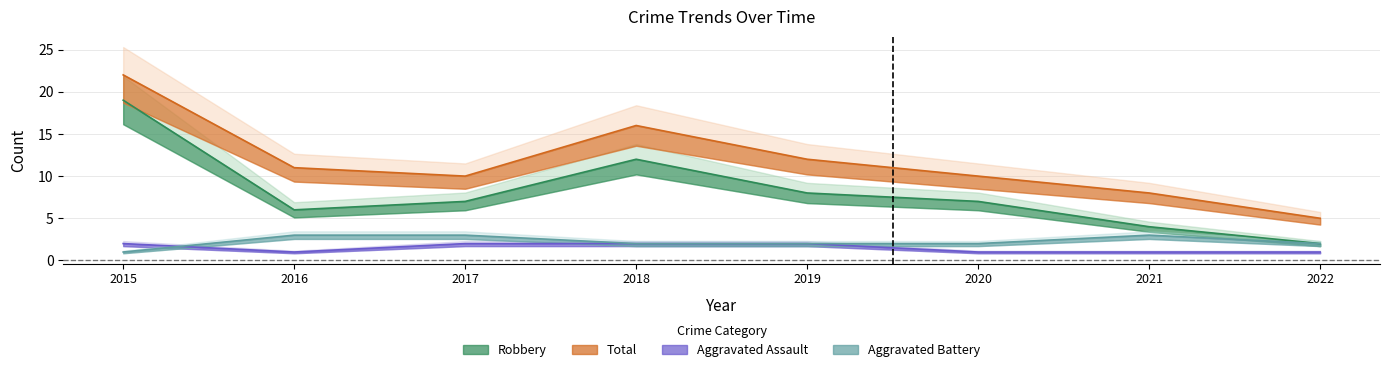

What value does the Total series have at 2019, to the nearest 5?

10